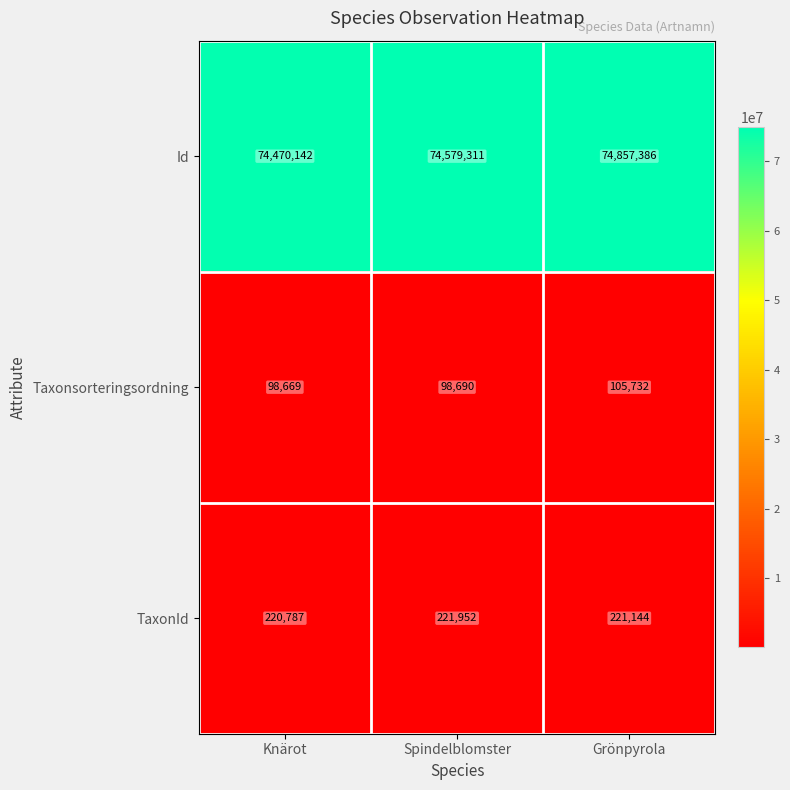

The value of TaxonId at Grönpyrola is 221144. True or false?

True